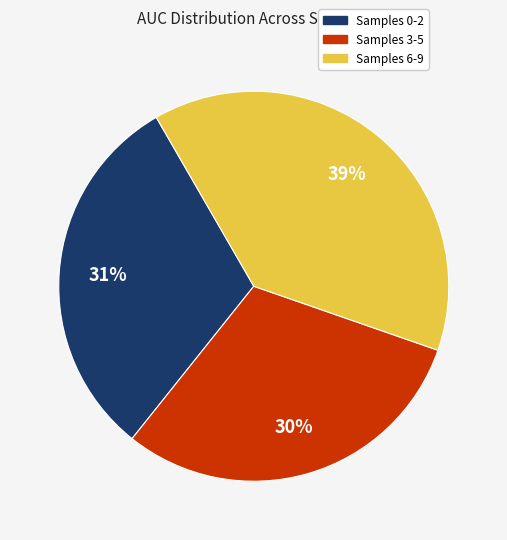

Combined, do Samples 3-5 and Samples 6-9 account for over 50%?

Yes